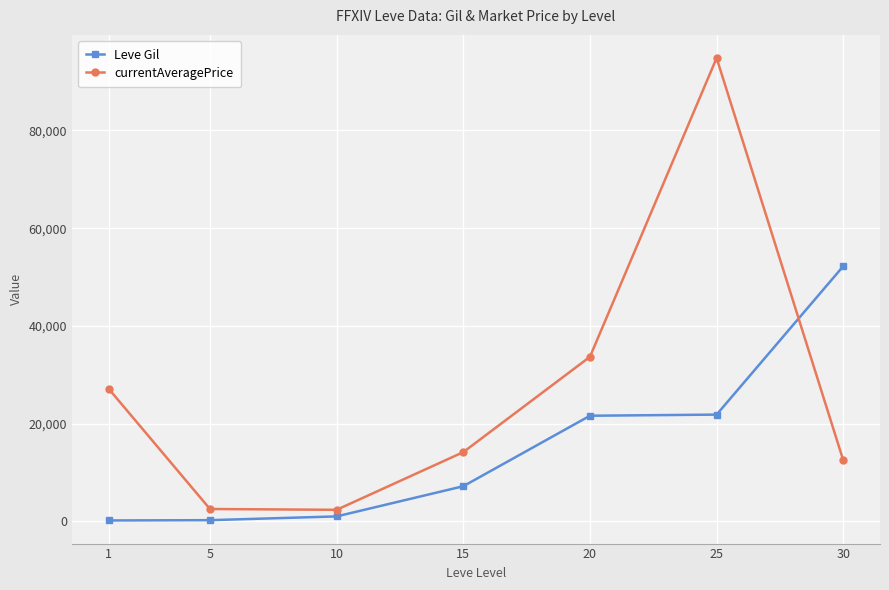

Is the value of Leve Gil at 1 greater than the value of currentAveragePrice at 25?

No